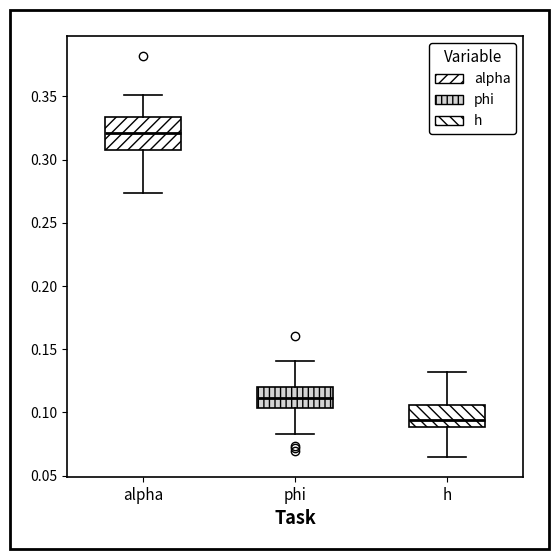

Reading left to right, transcribe this box plot: for each box, give where its median line is, the range the box spans, and where its two whiskers end, as read against the y-axis. The values are not printed on the chart, so give them approximately, as read against the axis.

alpha: median 0.320, box 0.310 to 0.335, whiskers 0.275 to 0.350
phi: median 0.110, box 0.105 to 0.120, whiskers 0.085 to 0.140
h: median 0.095, box 0.090 to 0.105, whiskers 0.065 to 0.130